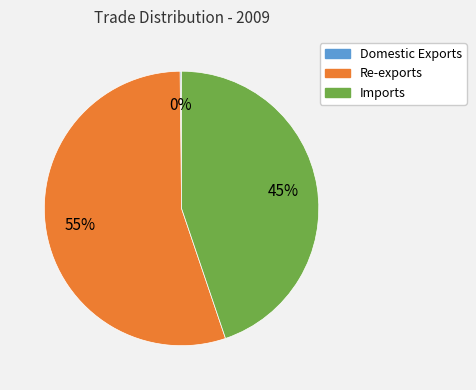

Which category accounts for the majority?

Re-exports